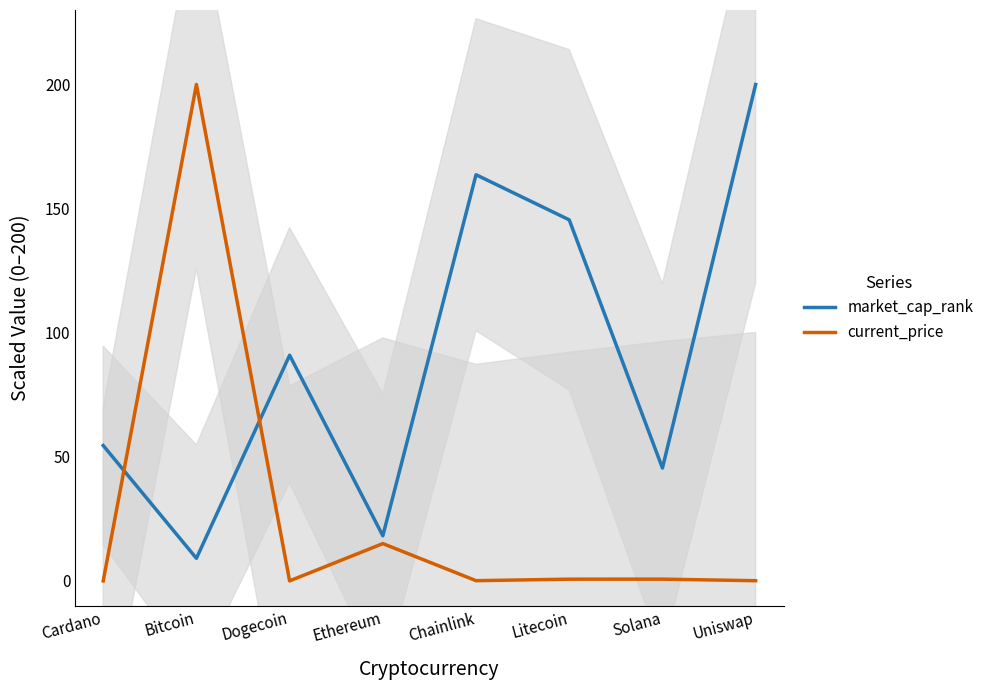

How many interior local valleys does the current_price series have?

2